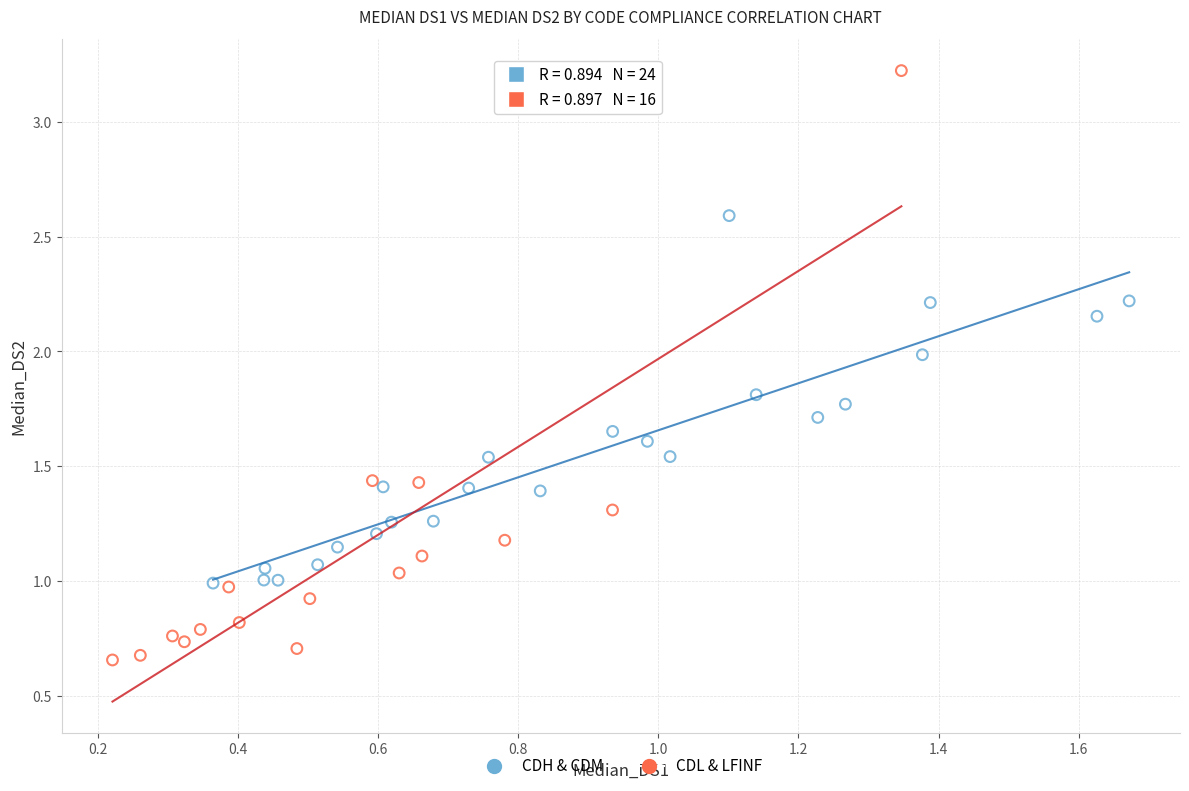

Which series contains the lowest Y value?

CDL & LFINF